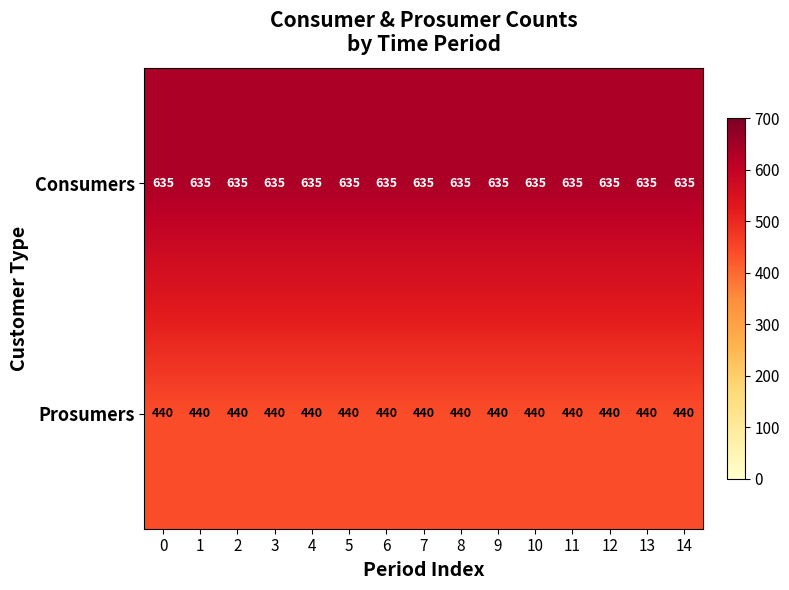

Which series has the largest total across all categories?

Consumers